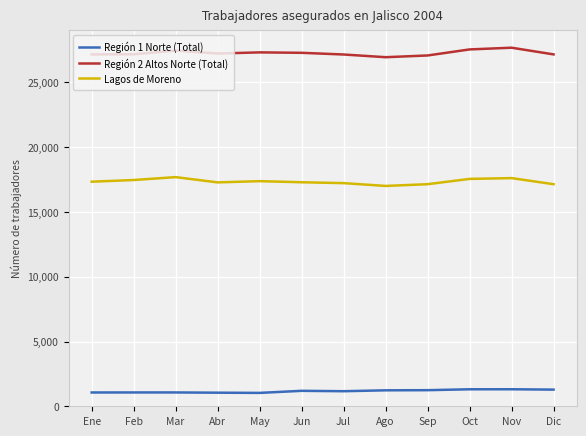

What is the difference between the maximum and minimum values in the Lagos de Moreno series?

681